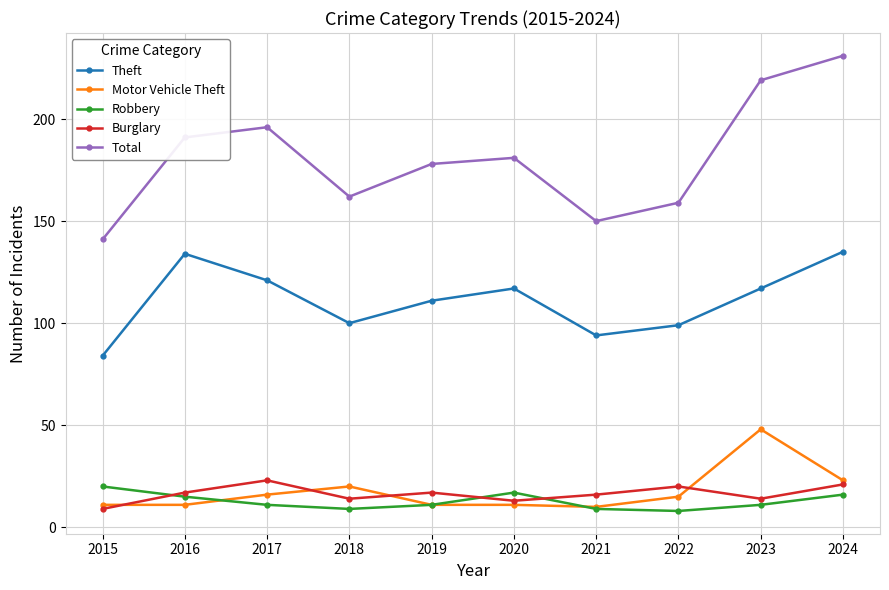

True or false: Total and Motor Vehicle Theft cross at least once.

False